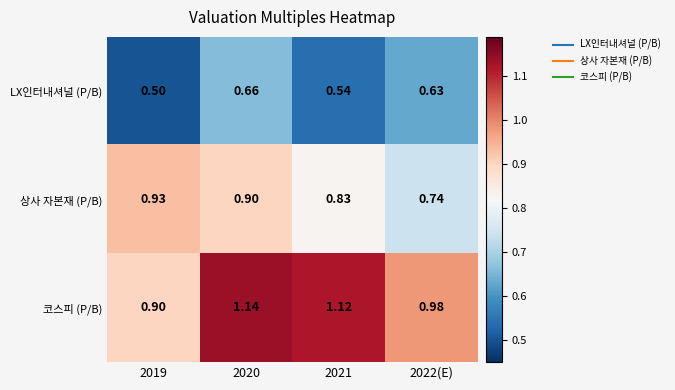

Between 2021 and 2022(E), which series saw the biggest shift?

코스피 (P/B)